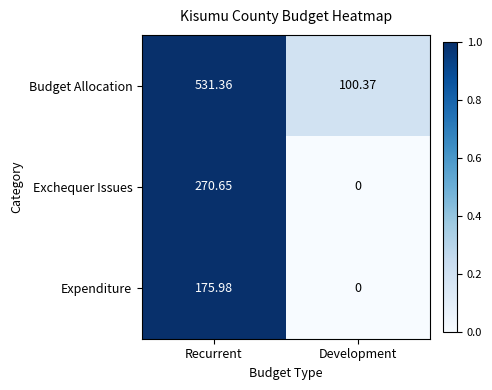

List the labels in order of Budget Allocation value, largest first.

Recurrent, Development